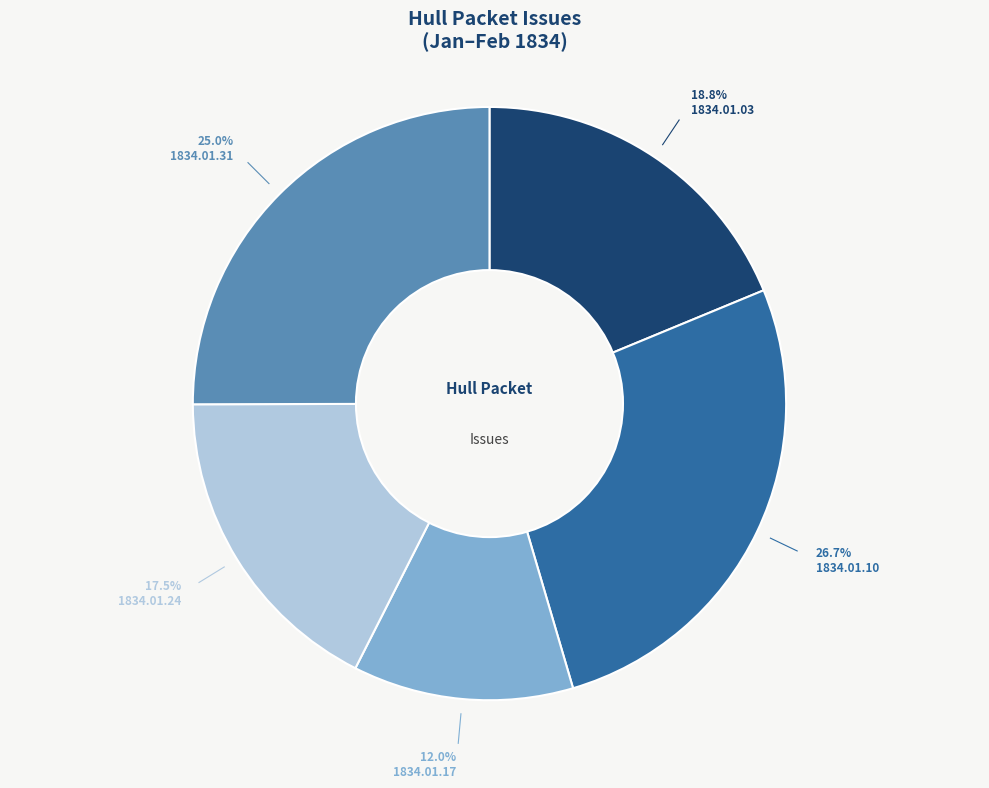

Is there any slice that represents more than half of the pie?

No